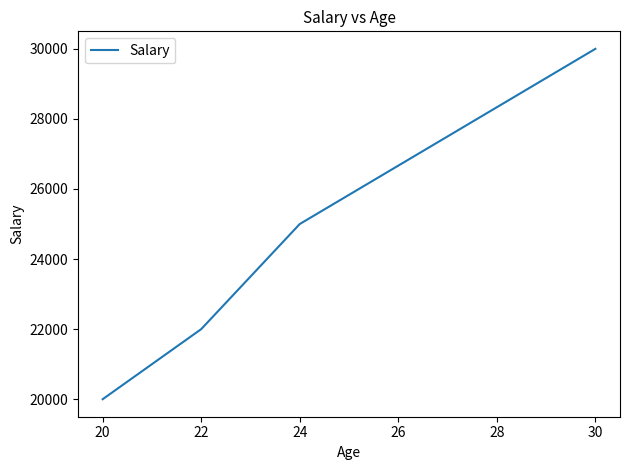

List the labels in order of value, largest first.

30, 24, 22, 20